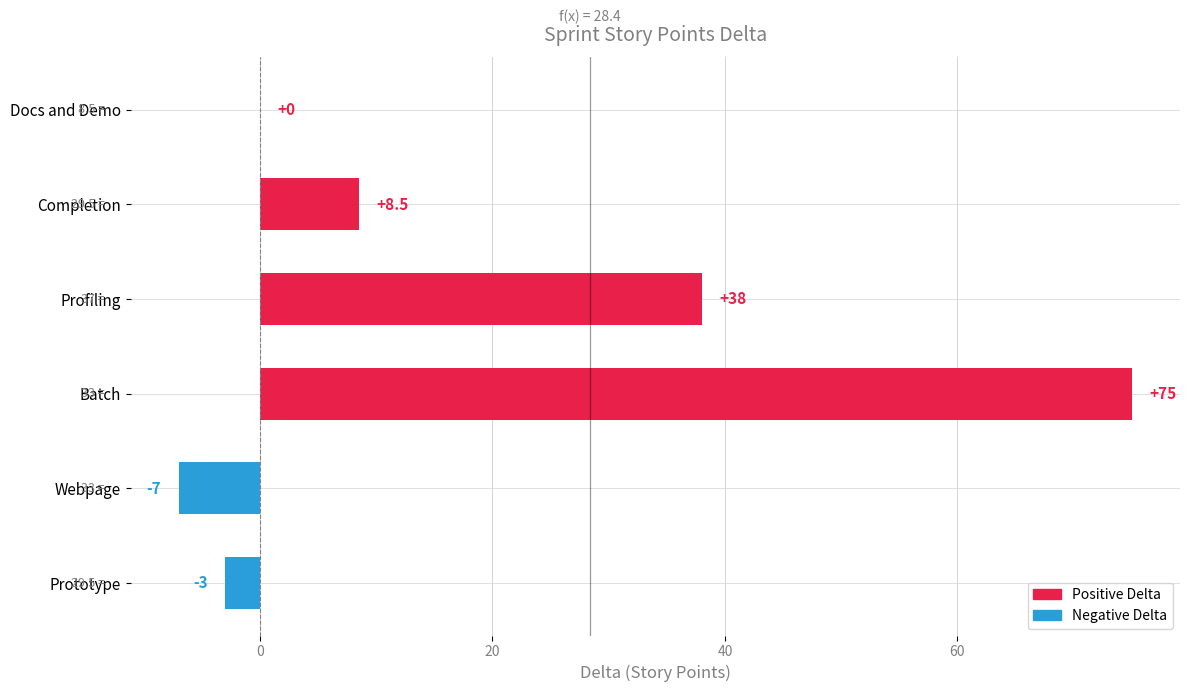

Where is the data nearest to the value 34?

Profiling